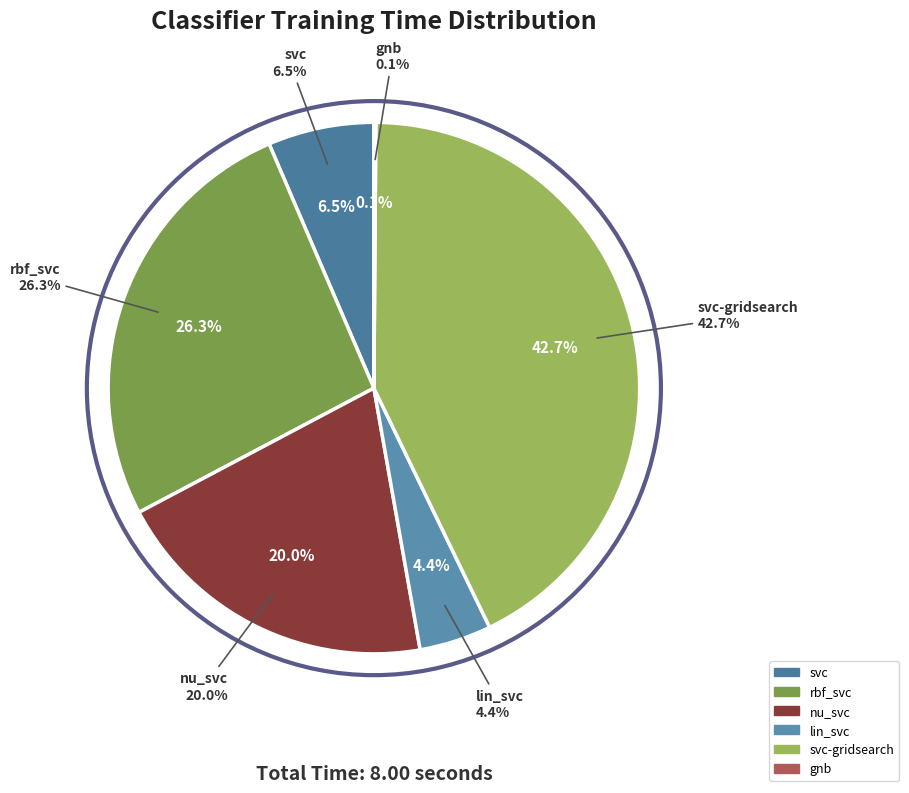

True or false: lin_svc accounts for 10% of the total.

False